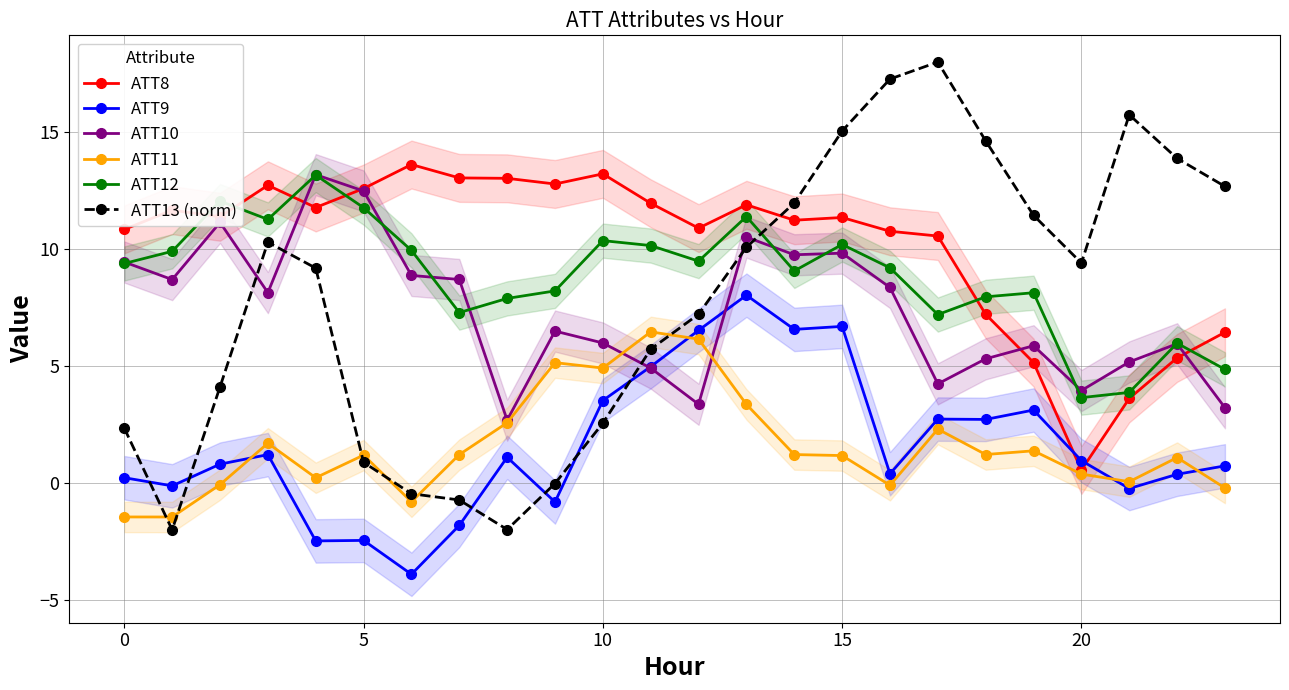

After their last crossing, which series has the higher values: ATT13 (norm) or ATT8?

ATT13 (norm)